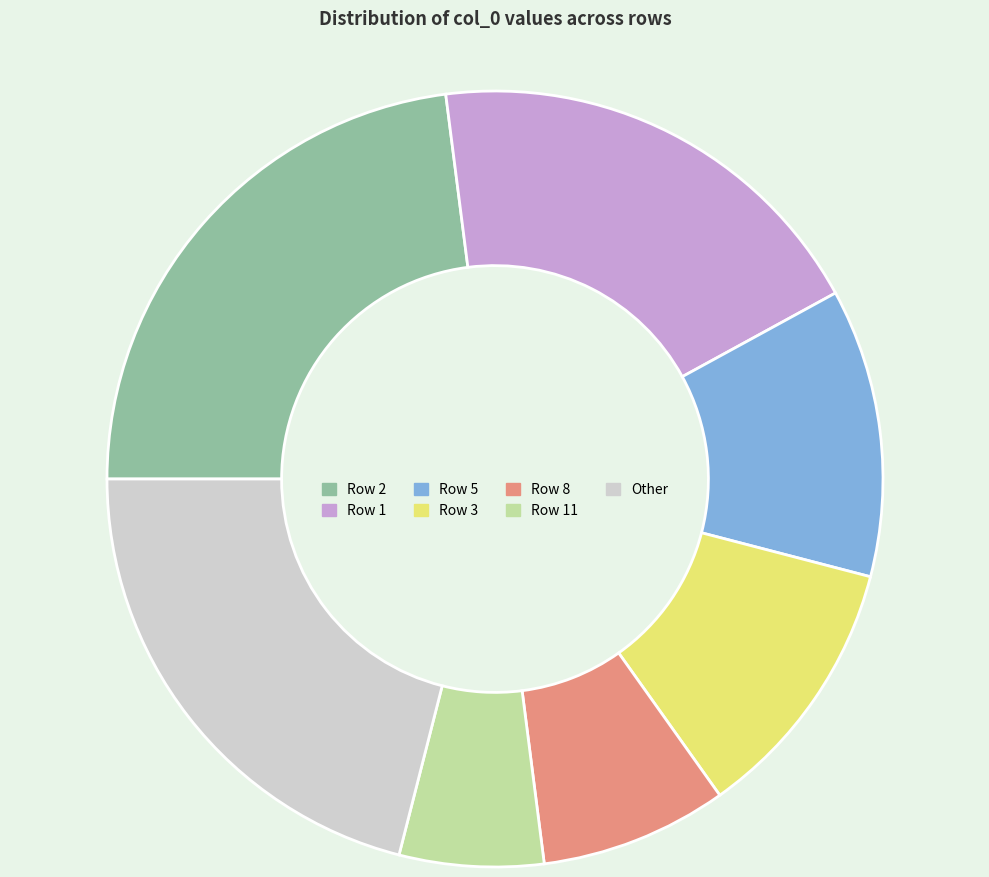

What is the ratio of the value at Row 2 to the value at Other?

1.1